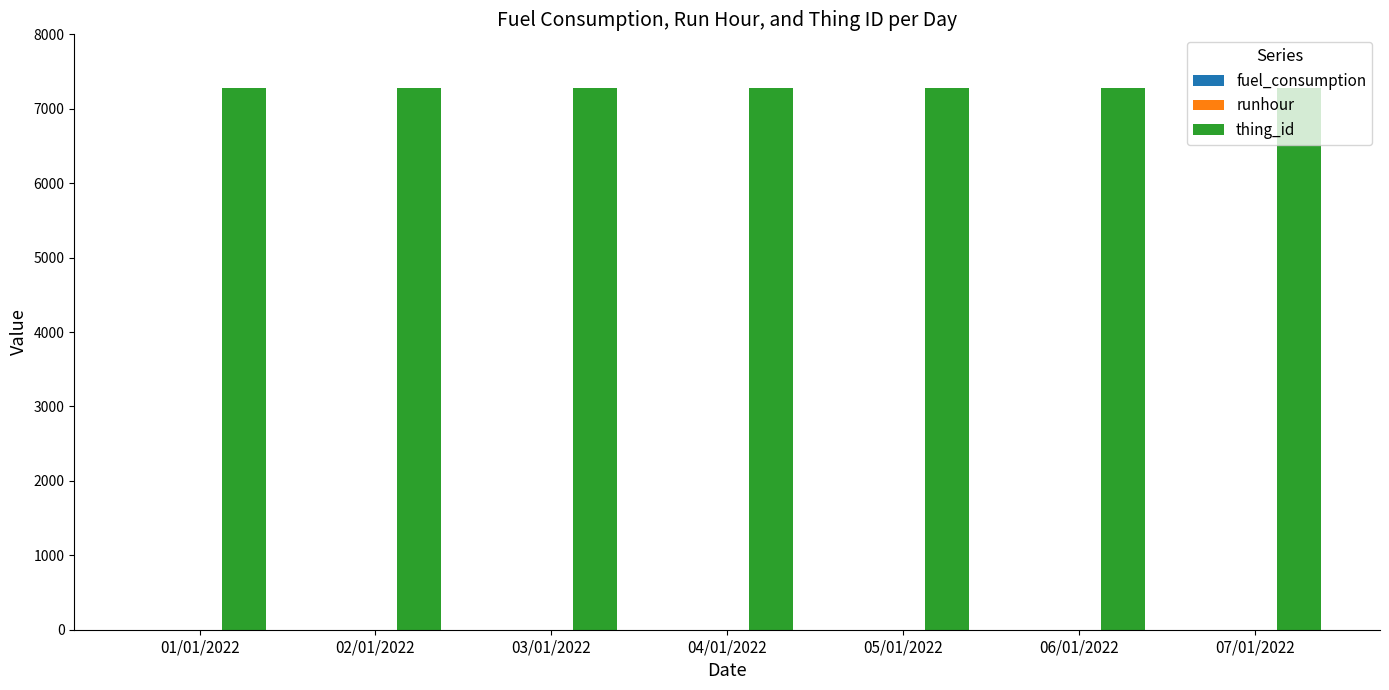

Which label corresponds to the smallest value in the chart?

01/01/2022